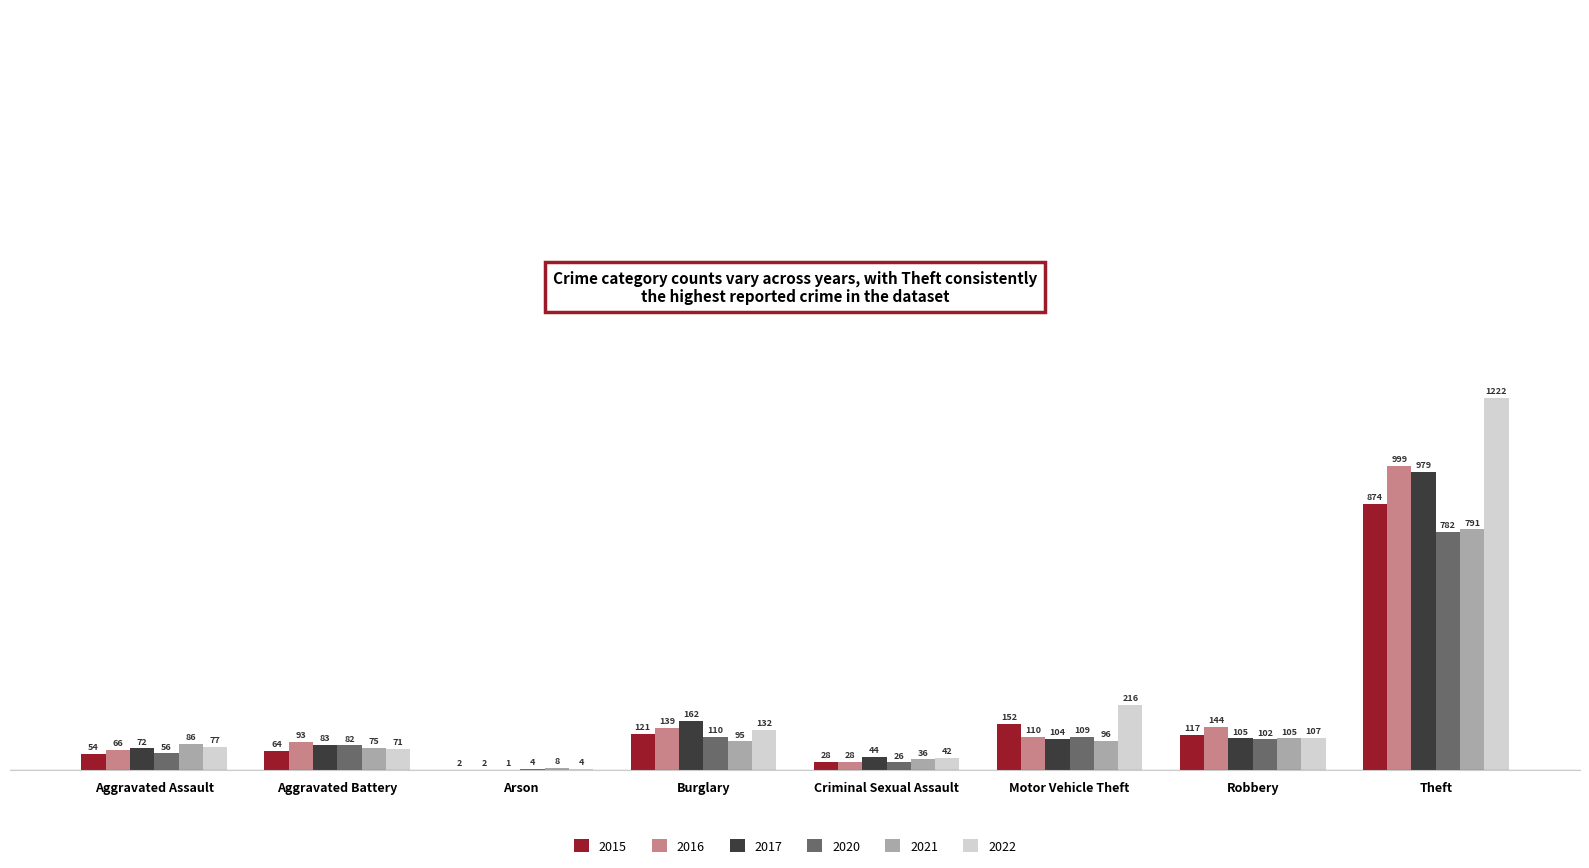

Which series changed the most between Burglary and Theft?

2022